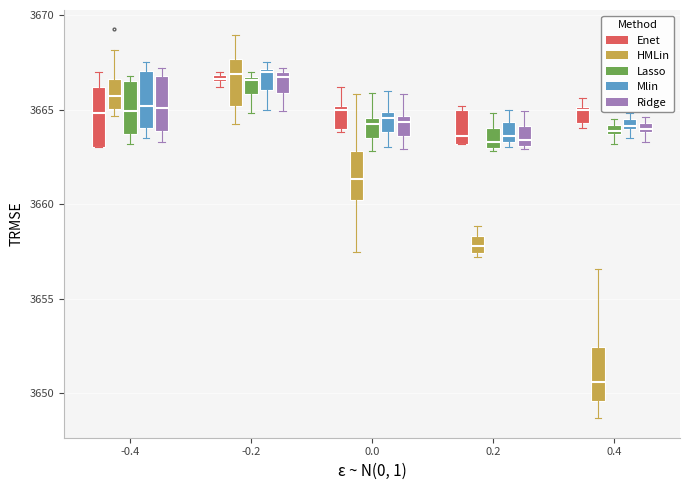

Where does the median line of the box for -0.2 (HMLin) sit on the y-axis? The values are not printed on the chart, so give them approximately, as read against the axis.

3667.0